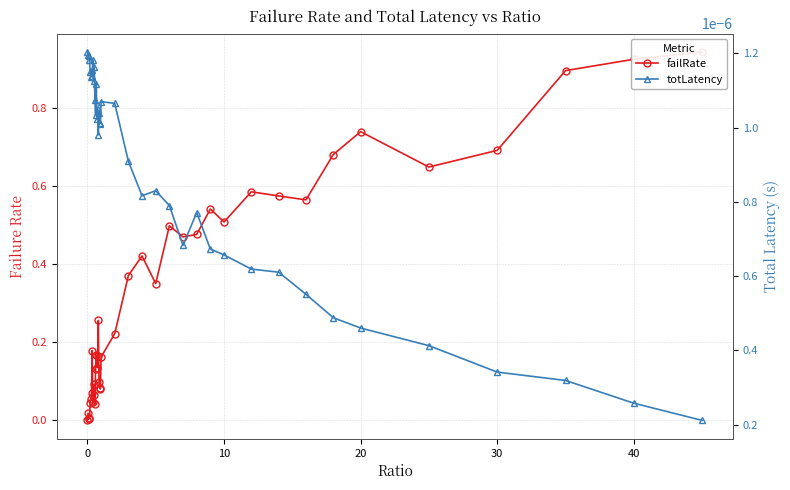

How many interior local valleys does the failRate series have?

10